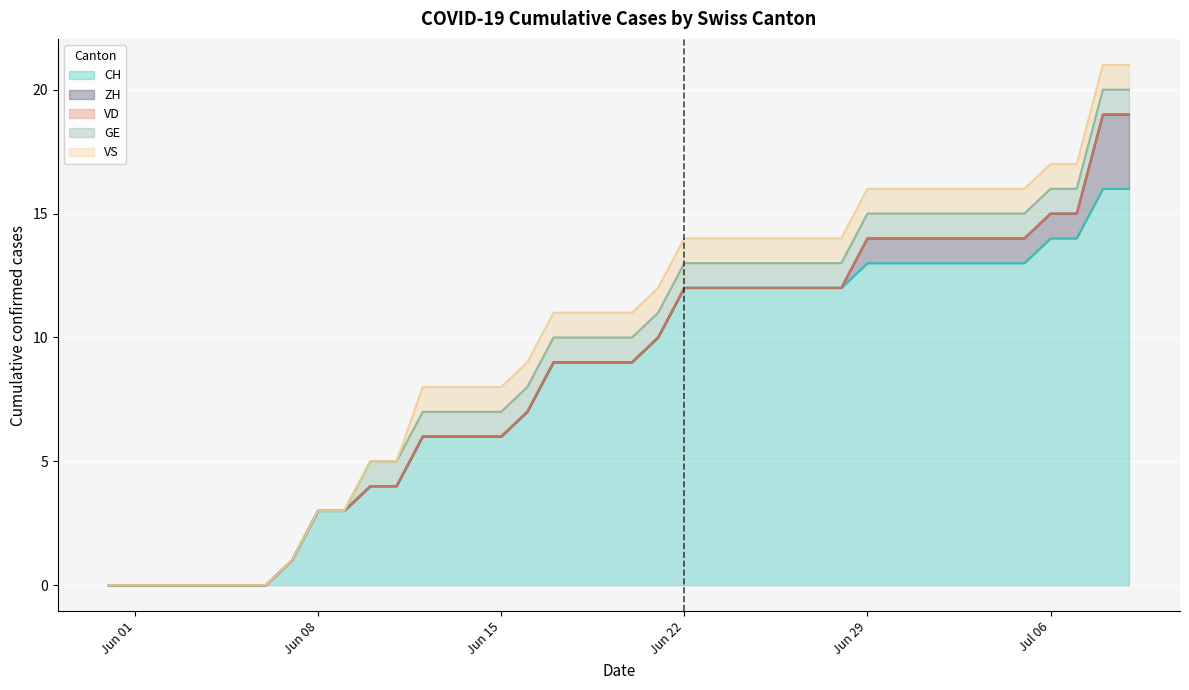

What is the difference between the maximum and minimum values in the VS series?

1